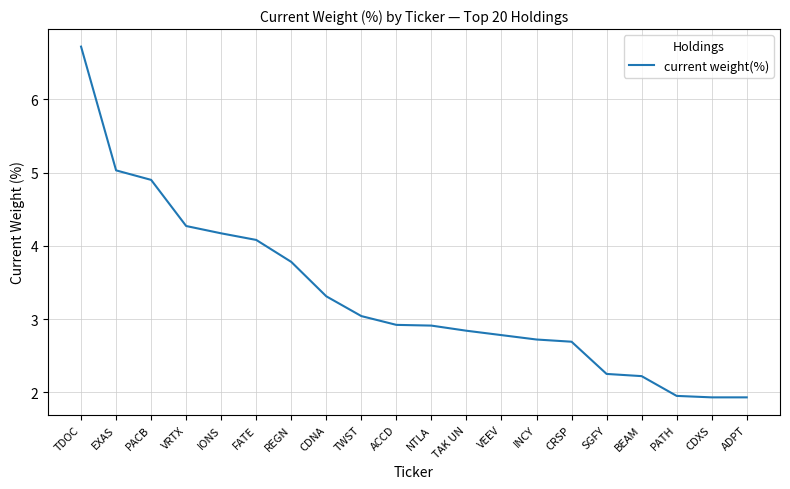

The value at FATE is 4.1. True or false?

True